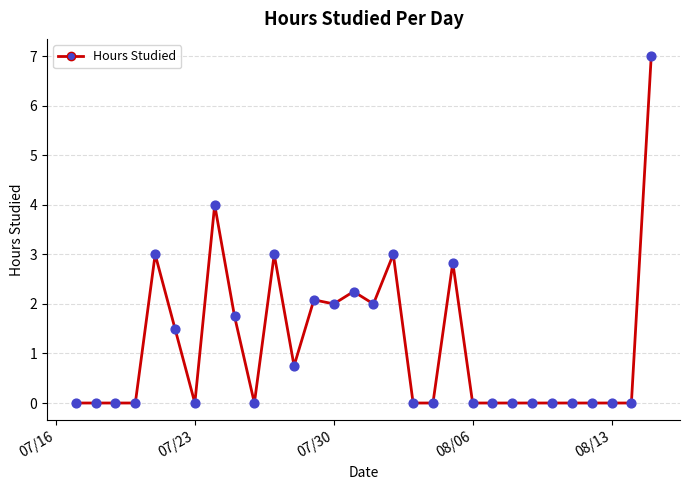

What is the maximum value shown in the chart?

7.0